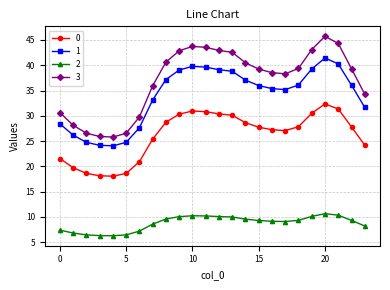

True or false: 2 and 1 intersect in this chart.

False